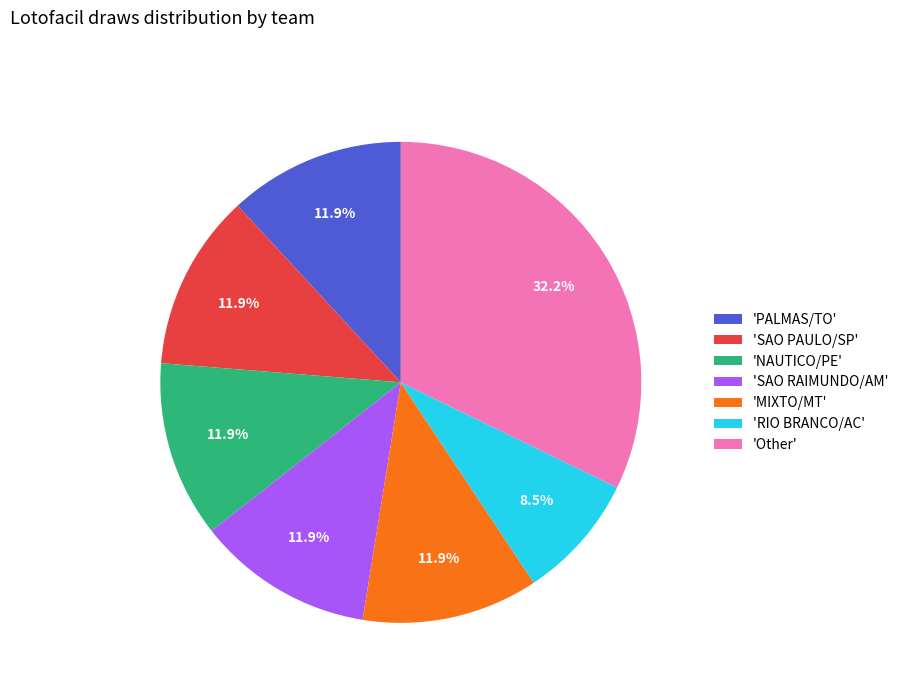

How much of the chart is everything except 'MIXTO/MT'?

88.1%